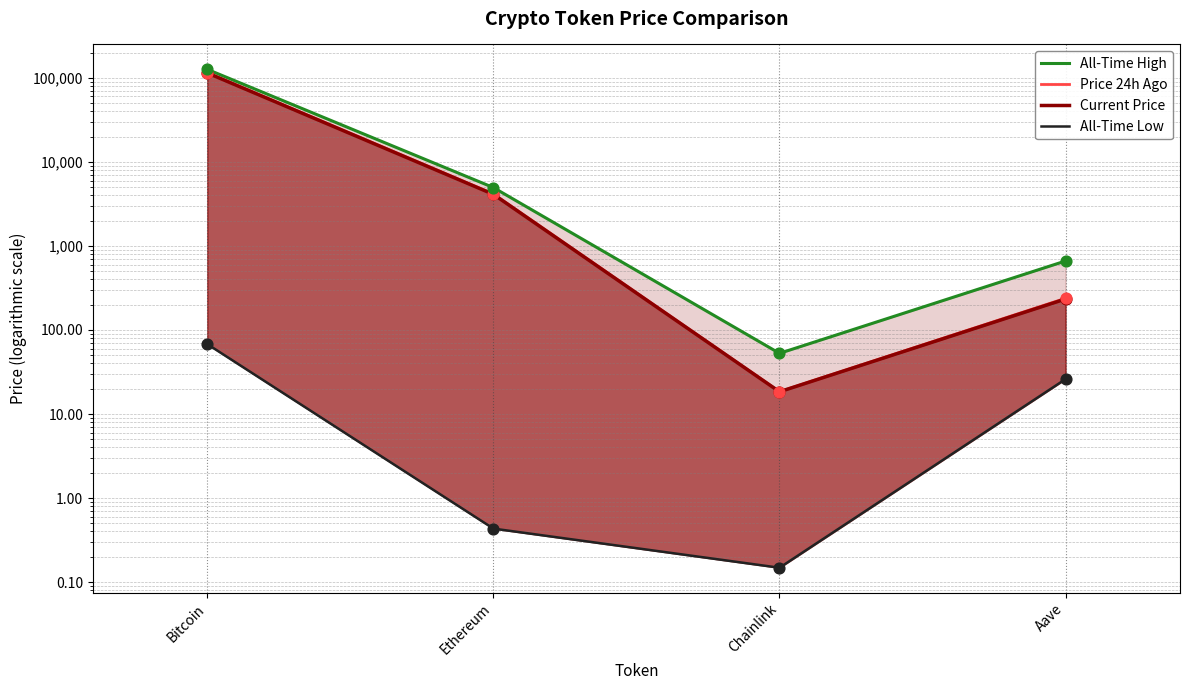

Is the value of All-Time Low at Aave greater than the value of All-Time High at Ethereum?

No